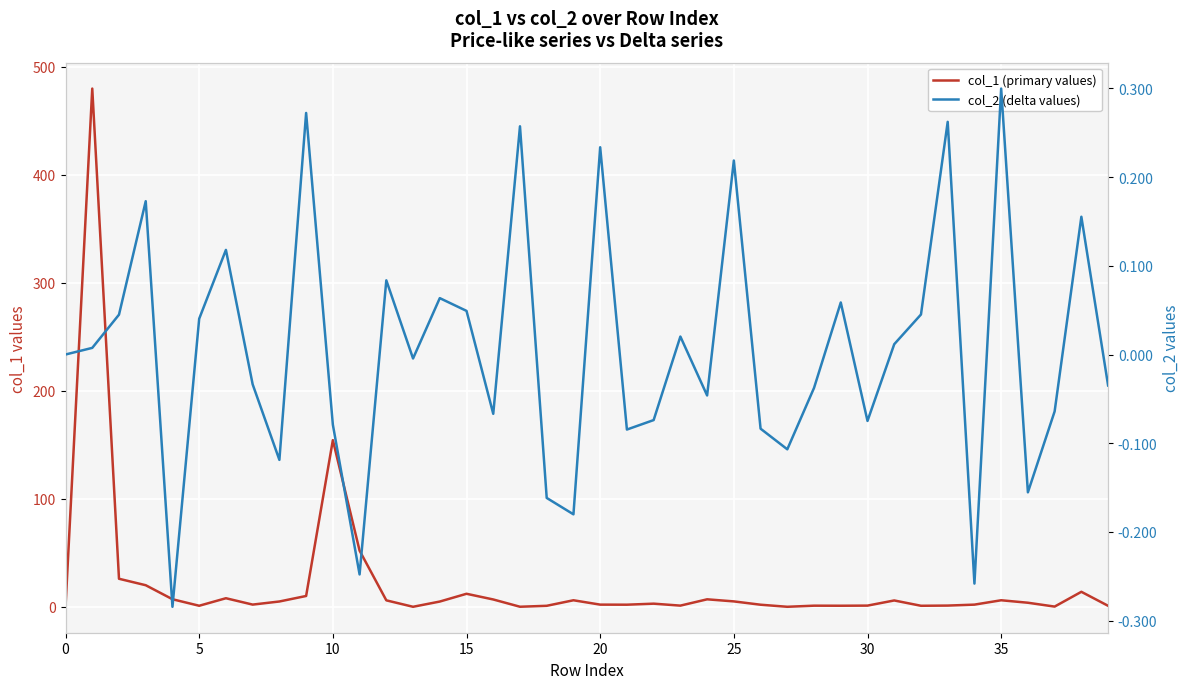

The value of col_1 (primary values) at 38 is 6.3. True or false?

False